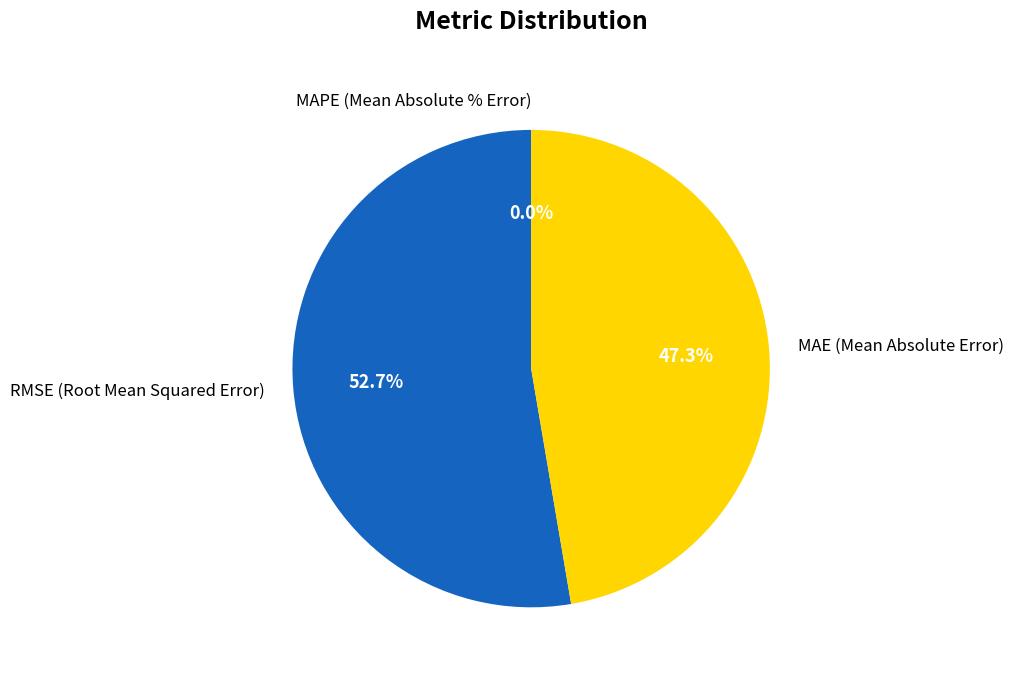

Does RMSE (Root Mean Squared Error) represent more than half of the total?

Yes